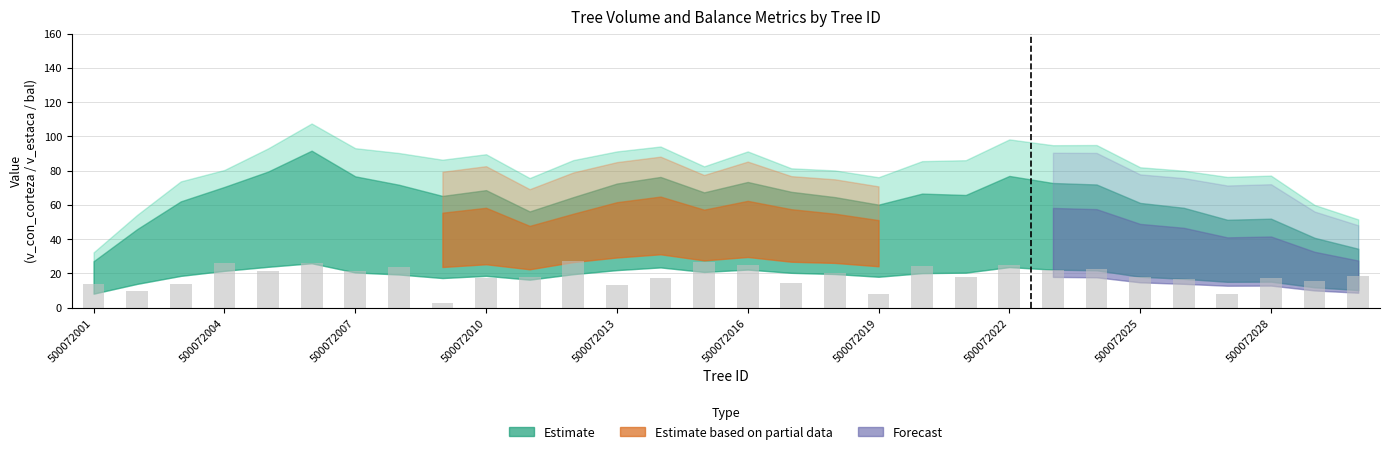

What is the smallest value displayed?

2.8